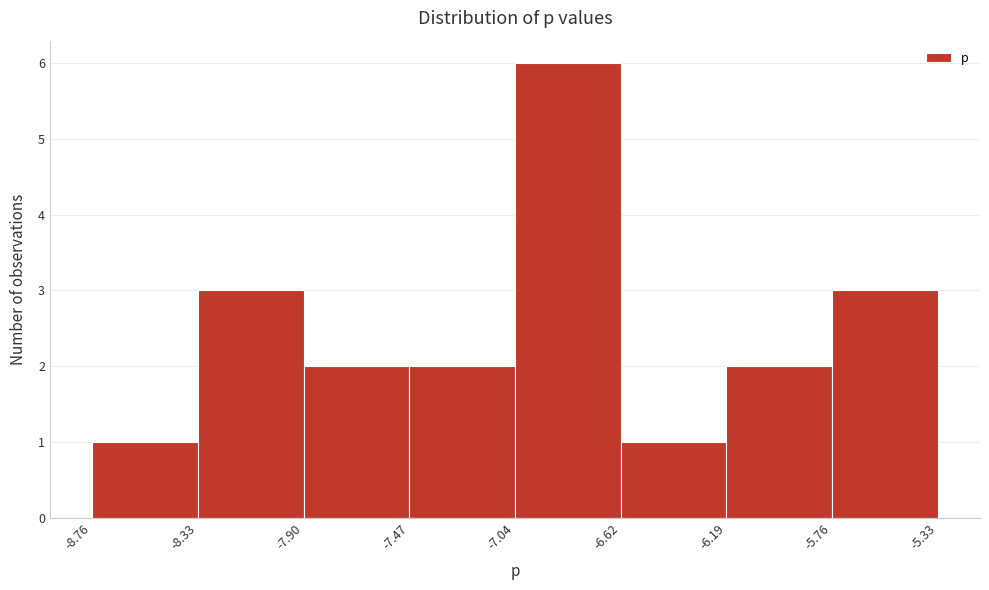

Reading left to right, transcribe this chart: for each bar, give the range it covers on the x-axis and its height. The values are not printed on the chart, so give them approximately, as read against the axis.

-8.76 to -8.33: 1
-8.33 to -7.90: 3
-7.90 to -7.47: 2
-7.47 to -7.04: 2
-7.04 to -6.62: 6
-6.62 to -6.19: 1
-6.19 to -5.76: 2
-5.76 to -5.33: 3